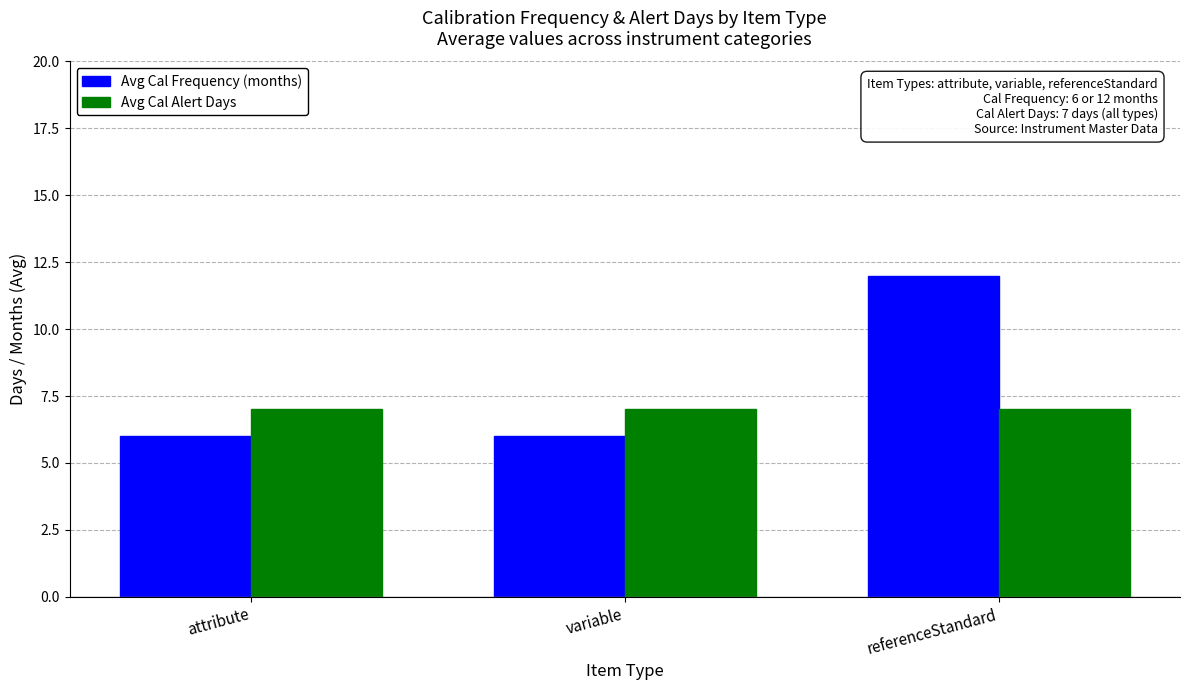

Between variable and referenceStandard, which series saw the biggest shift?

Avg Cal Frequency (months)